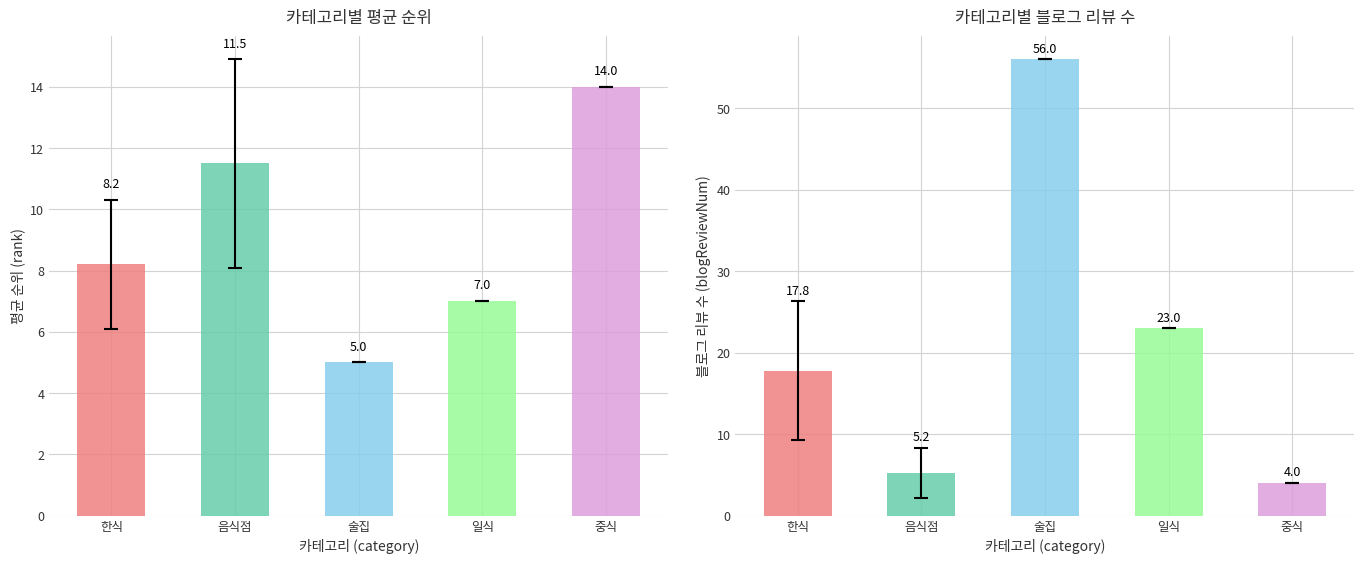

What is the total value across all series at 일식?

30.0